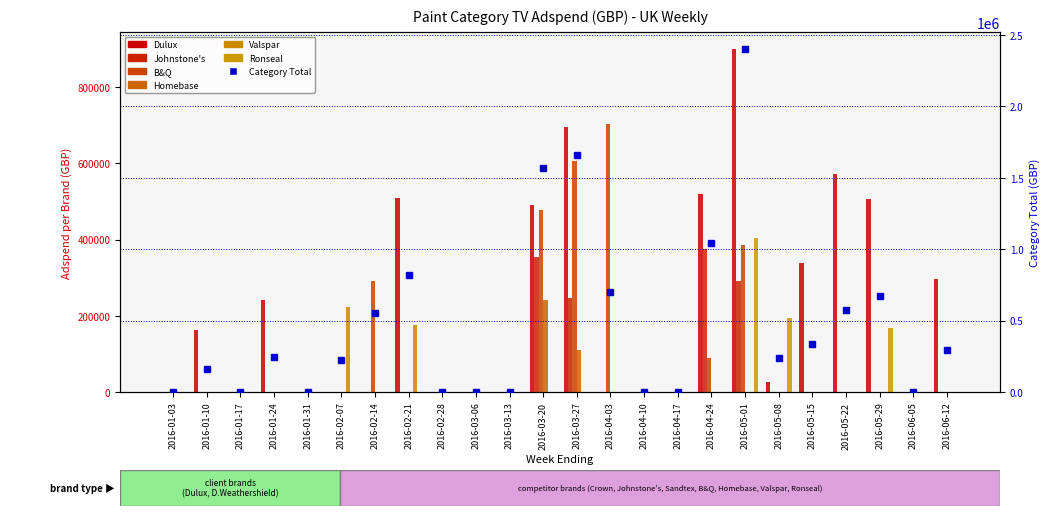

What is the sum of the B&Q values at 2016-04-03 and 2016-05-22?

702838